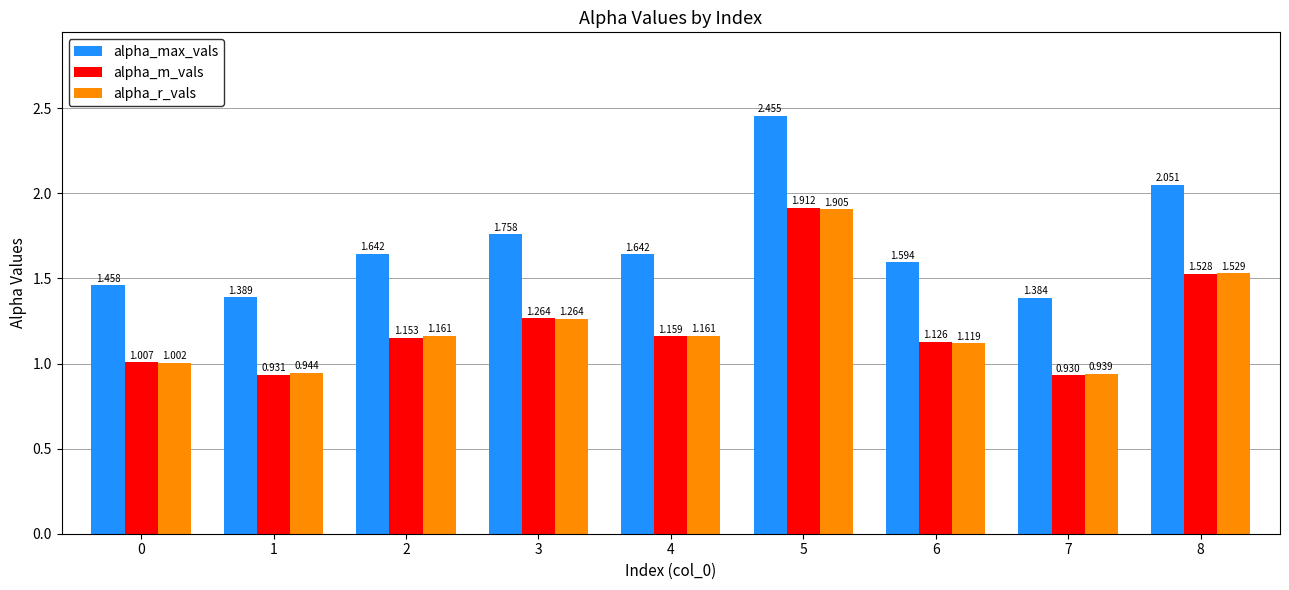

Which series has the widest spread of values?

alpha_max_vals